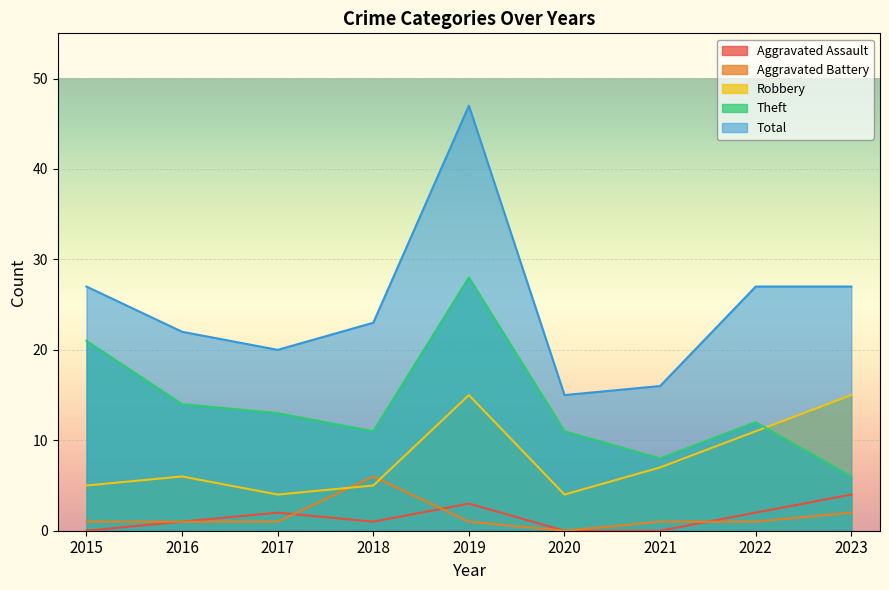

Is the value of Aggravated Battery at 2023 greater than the value of Theft at 2022?

No